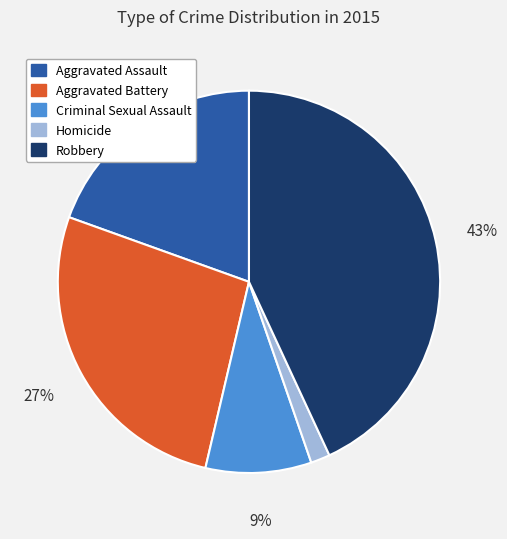

Combined, do Robbery and Aggravated Assault account for over 50%?

Yes